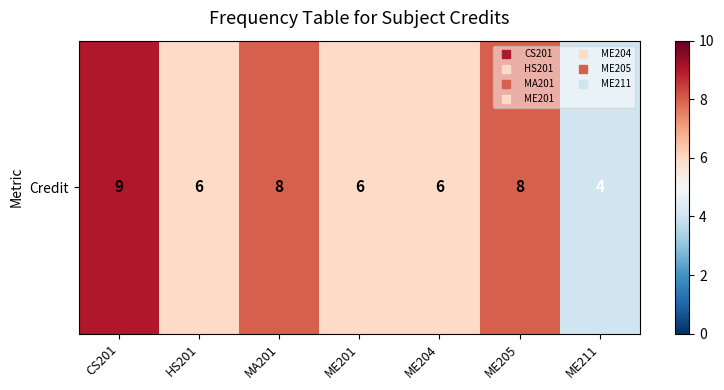

How many data points does each series have?

7